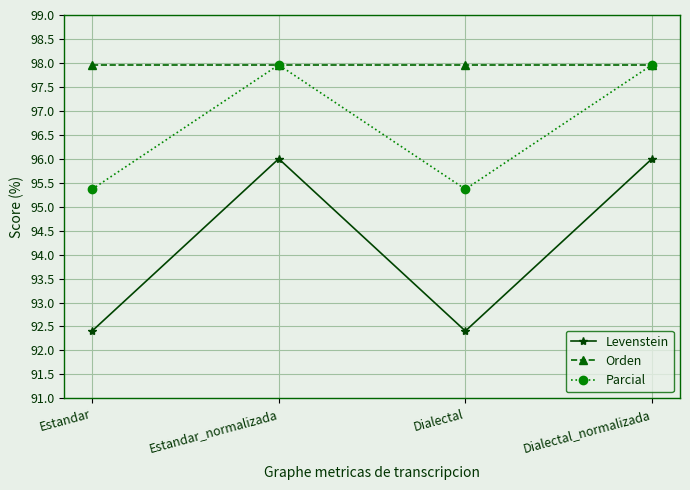

Where does the Parcial series first go above 97?

Estandar_normalizada